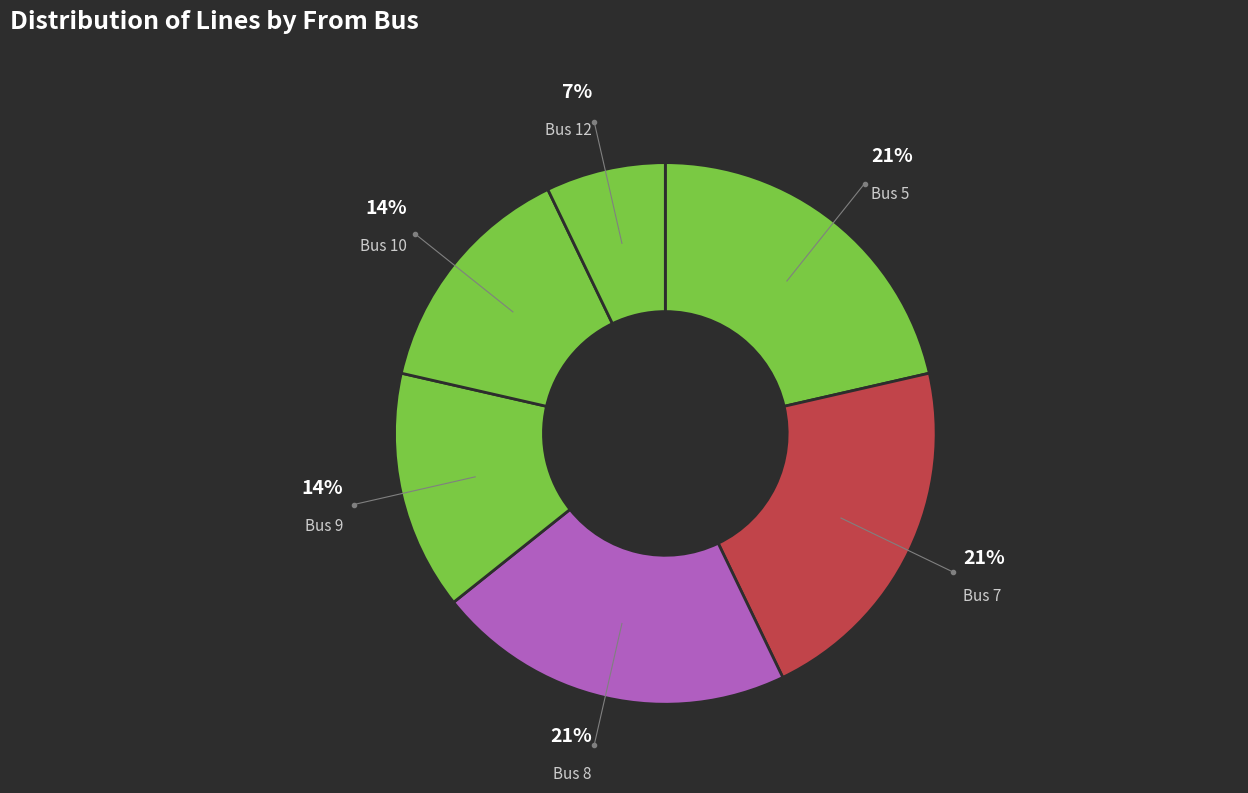

Is the sum of Bus 12 and Bus 10 greater than half?

No